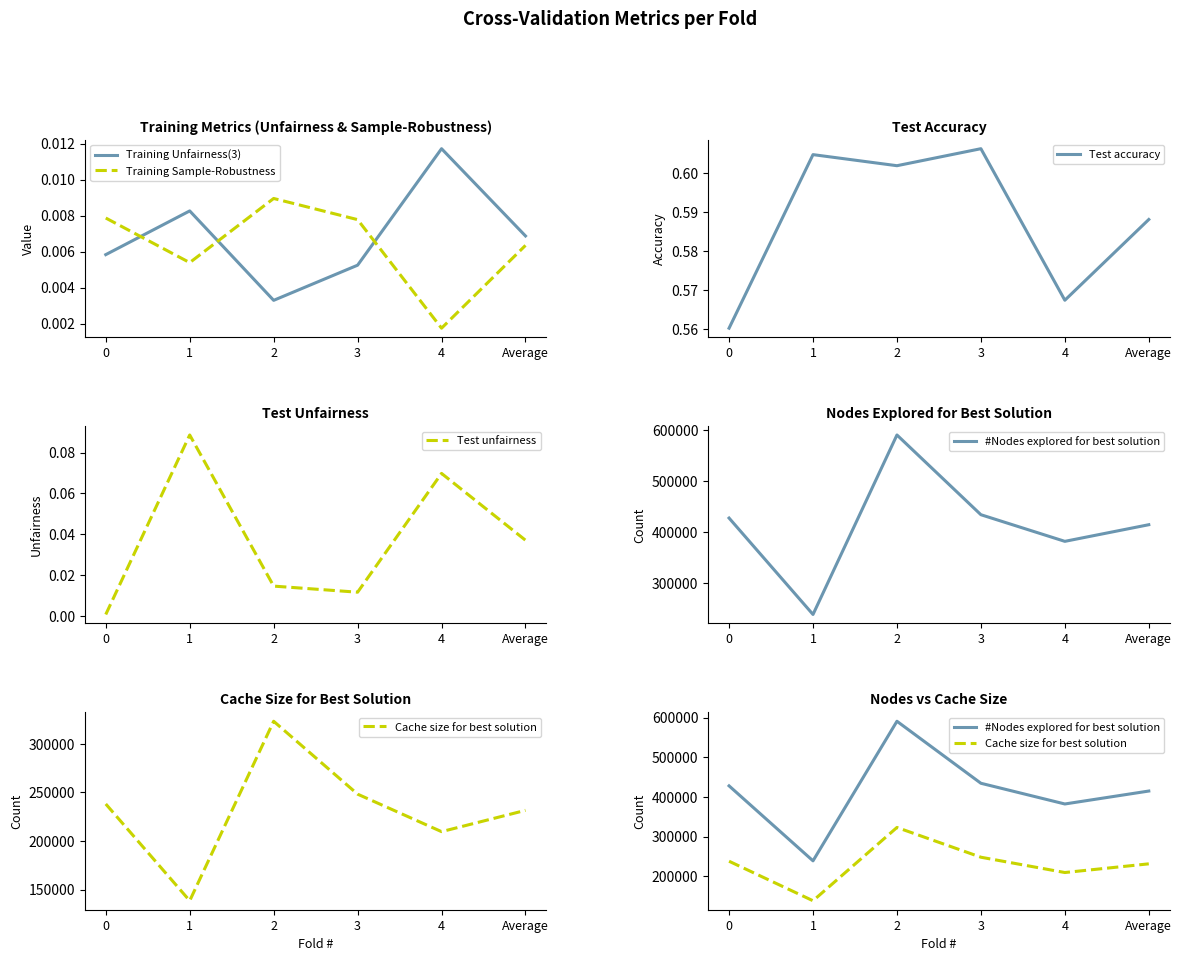

How many interior local peaks does the Training Unfairness(3) series have?

2